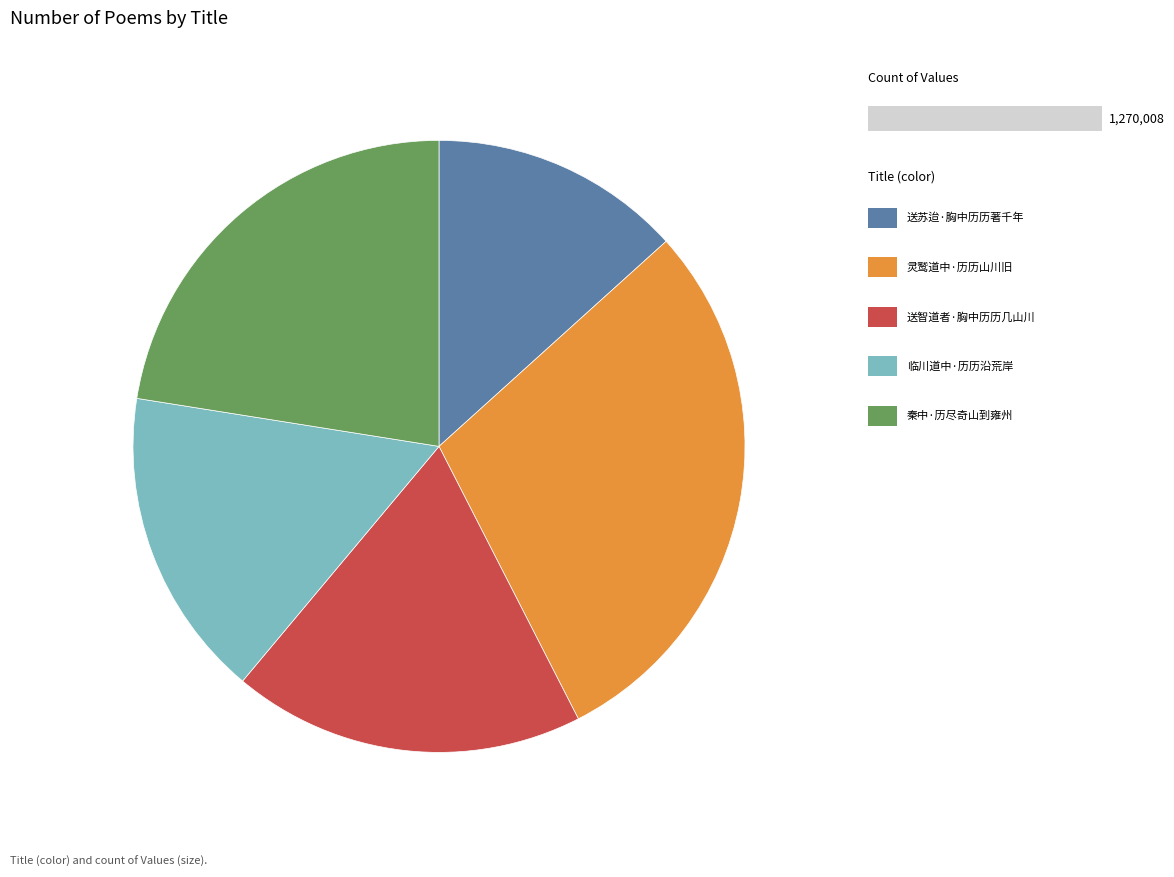

How many slices are in this pie chart?

5